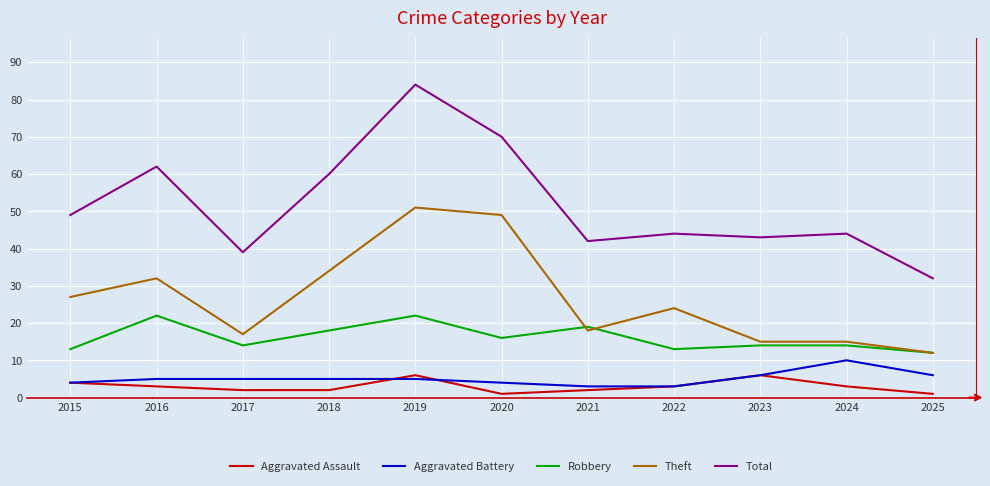

Rank the series by their maximum value, from highest to lowest.

Total, Theft, Robbery, Aggravated Battery, Aggravated Assault